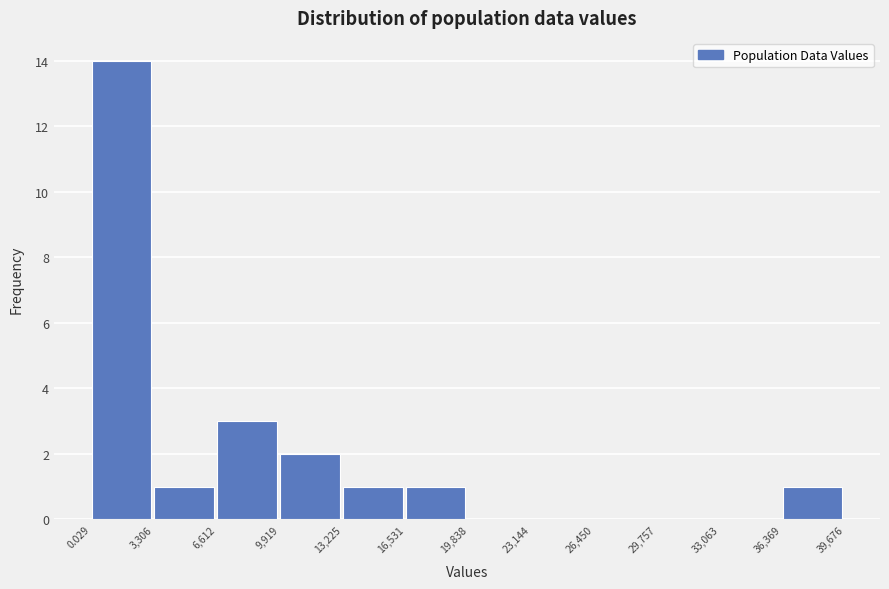

Reading left to right, transcribe this chart: for each bar, give the range it covers on the x-axis and its height. The values are not printed on the chart, so give them approximately, as read against the axis.

0.029 to 3,306: 14
3,306 to 6,612: 1
6,612 to 9,919: 3
9,919 to 13,225: 2
13,225 to 16,531: 1
16,531 to 19,838: 1
19,838 to 23,144: 0
23,144 to 26,450: 0
26,450 to 29,757: 0
29,757 to 33,063: 0
33,063 to 36,369: 0
36,369 to 39,676: 1